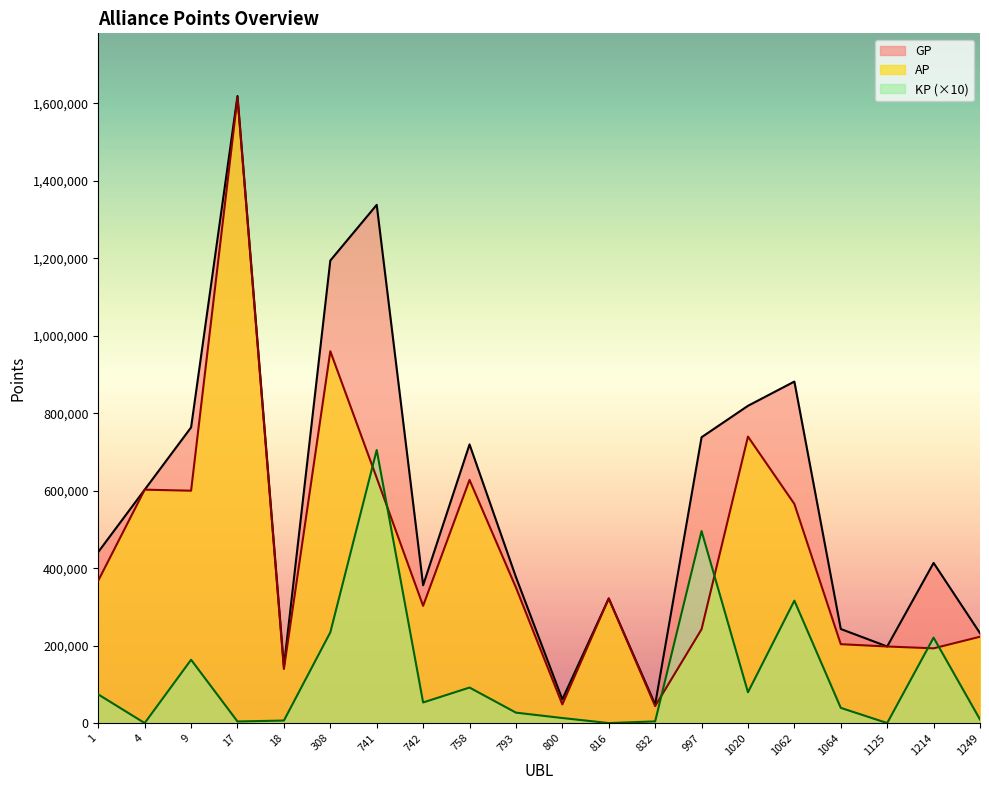

True or false: AP and GP cross at least once.

False